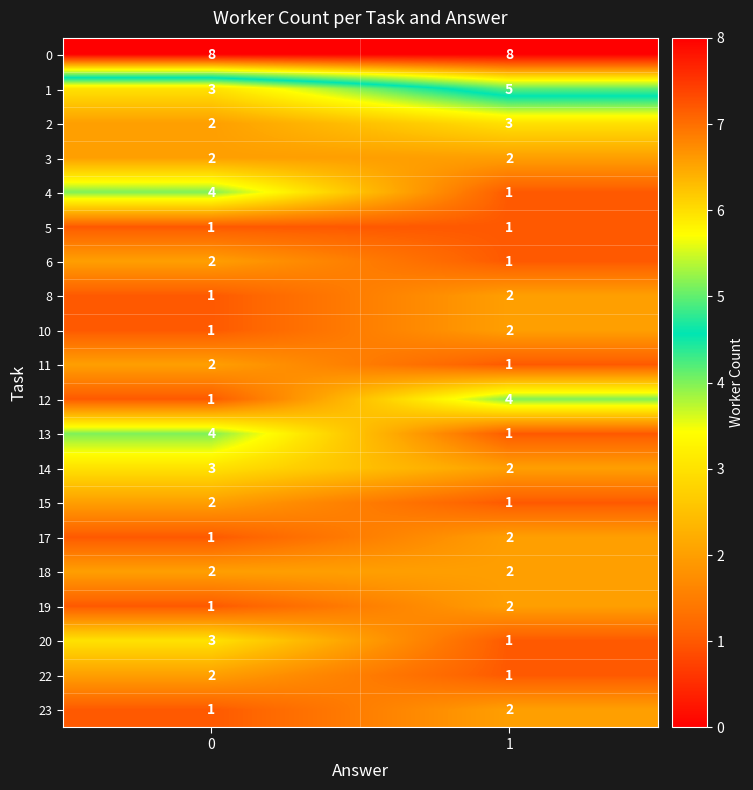

The 1 series shows 1 at 0. True or false?

False